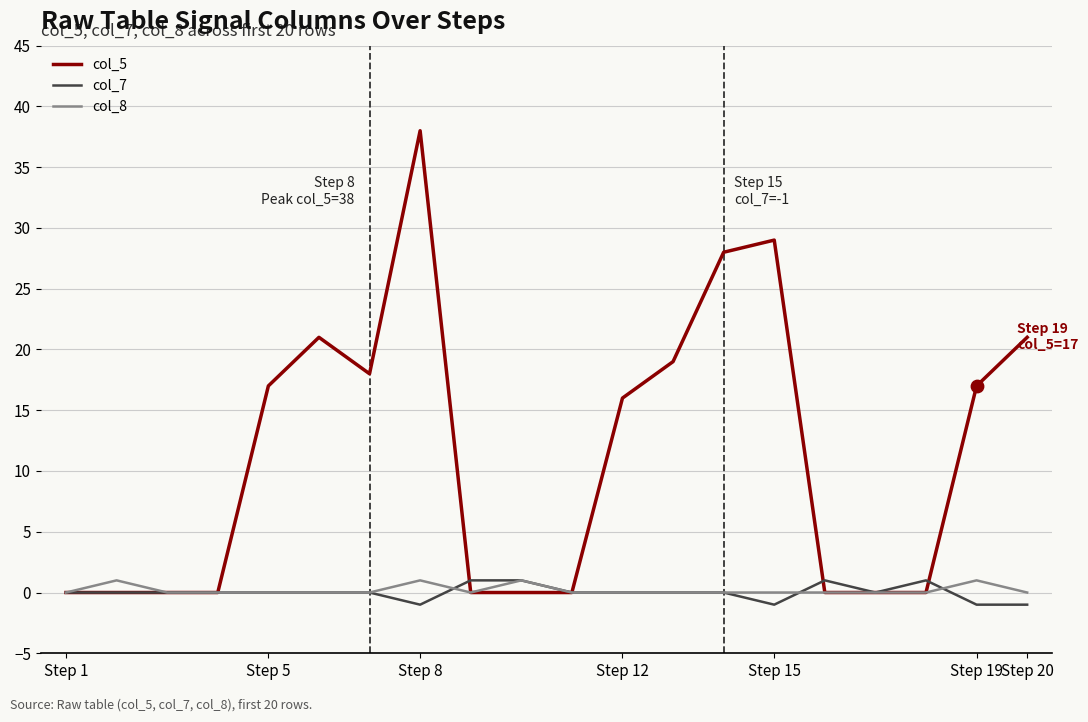

What are all the series names shown in the legend?

col_5, col_7, col_8